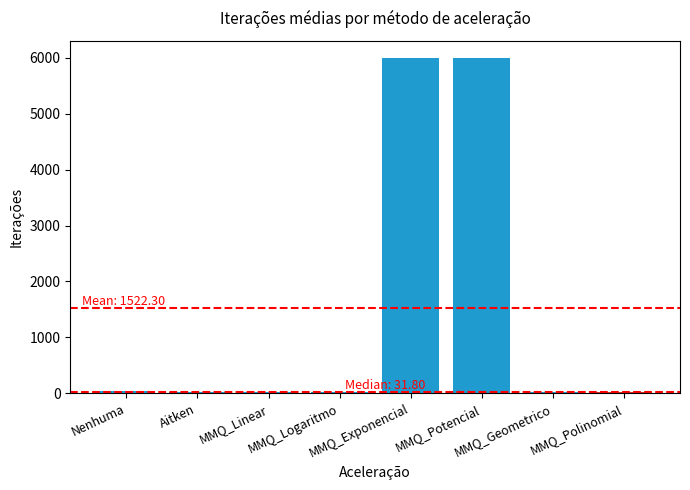

How many distinct data groups are displayed?

1